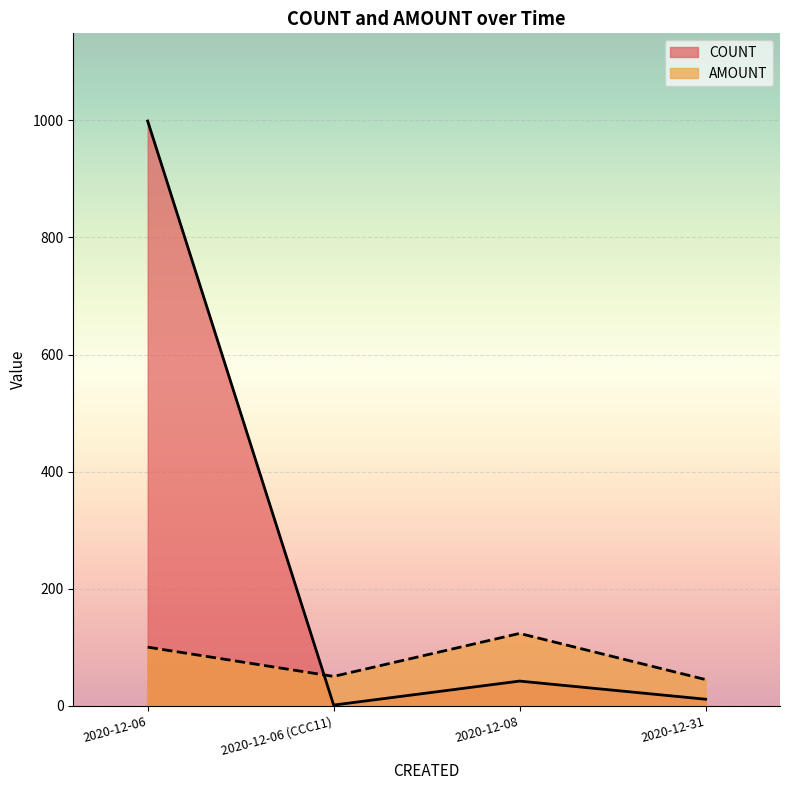

Between 2020-12-06 (CCC11) and 2020-12-31, which series saw the biggest shift?

COUNT